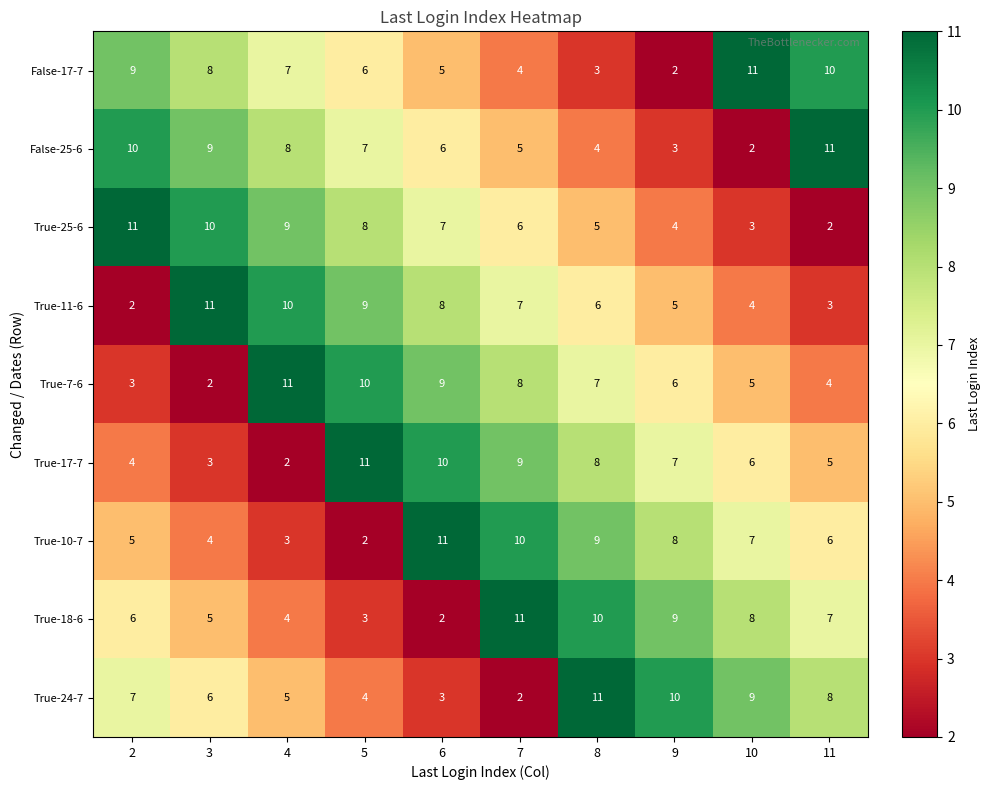

Is the value of True-7-6 at 6 greater than the value of True-17-7 at 11?

Yes